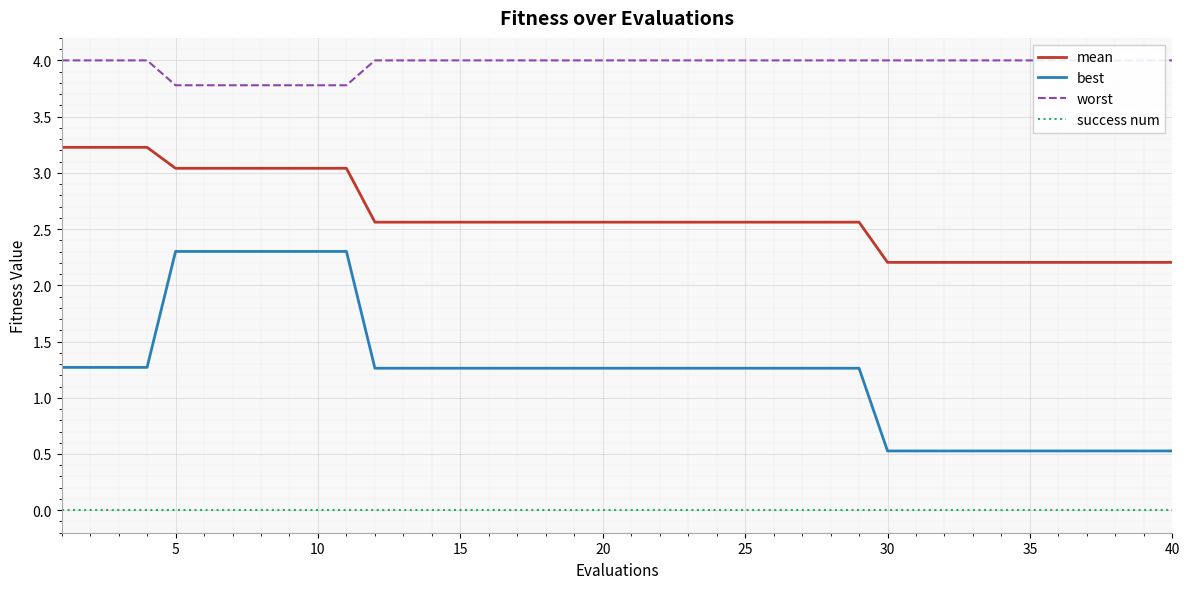

The value of mean at 5 is 4.9. True or false?

False